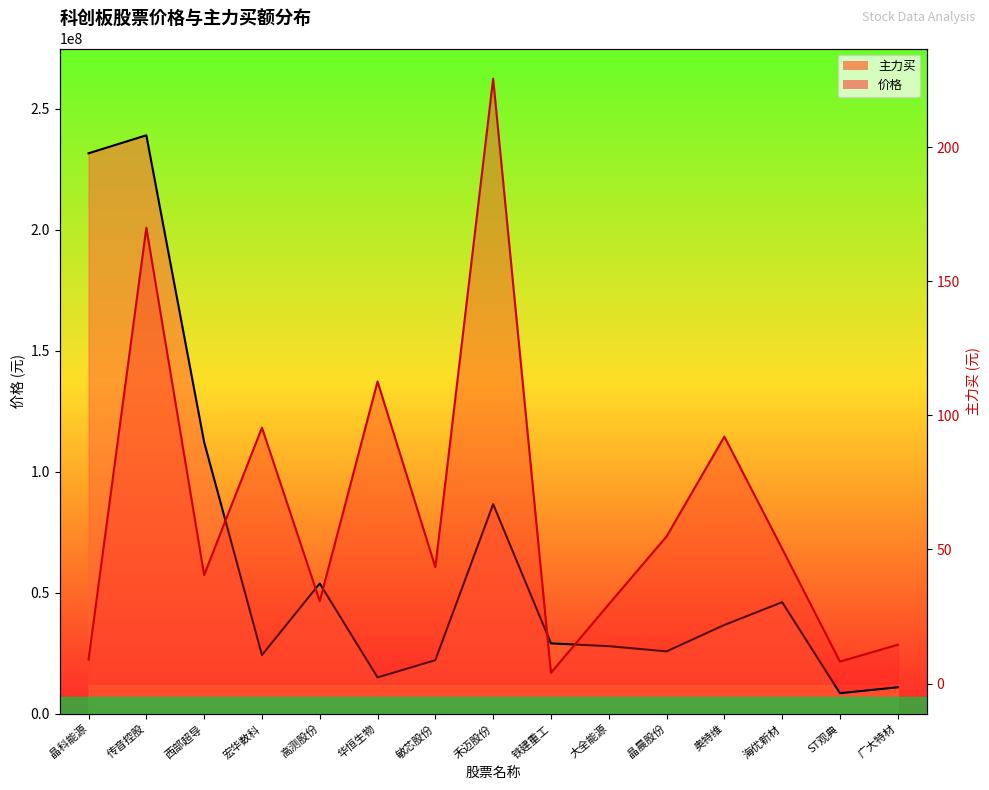

What are all the series names shown in the legend?

价格, 主力买